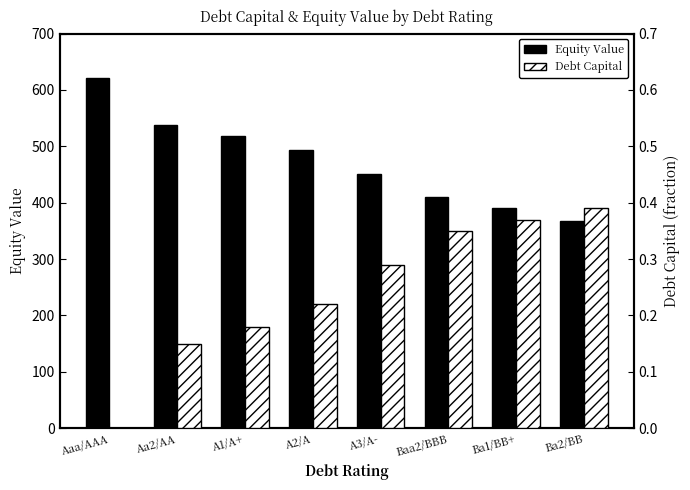

What is the difference between the highest and lowest values at A1/A+?

517.6